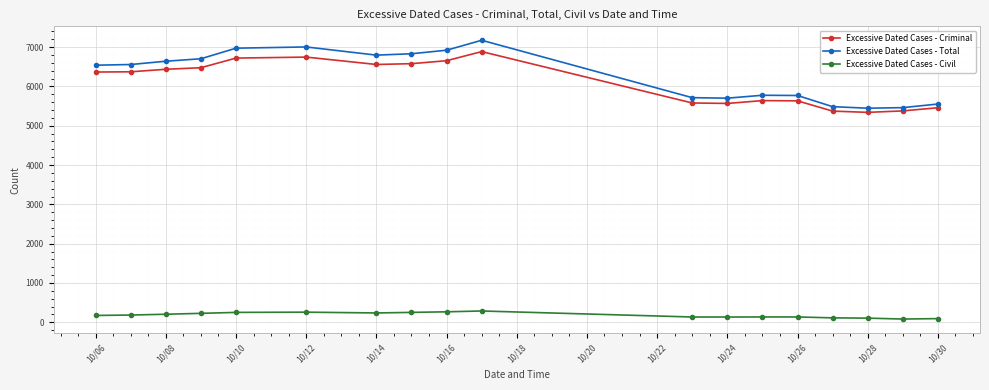

What is the value of the Excessive Dated Cases - Criminal point at the 3rd from the left?

6437